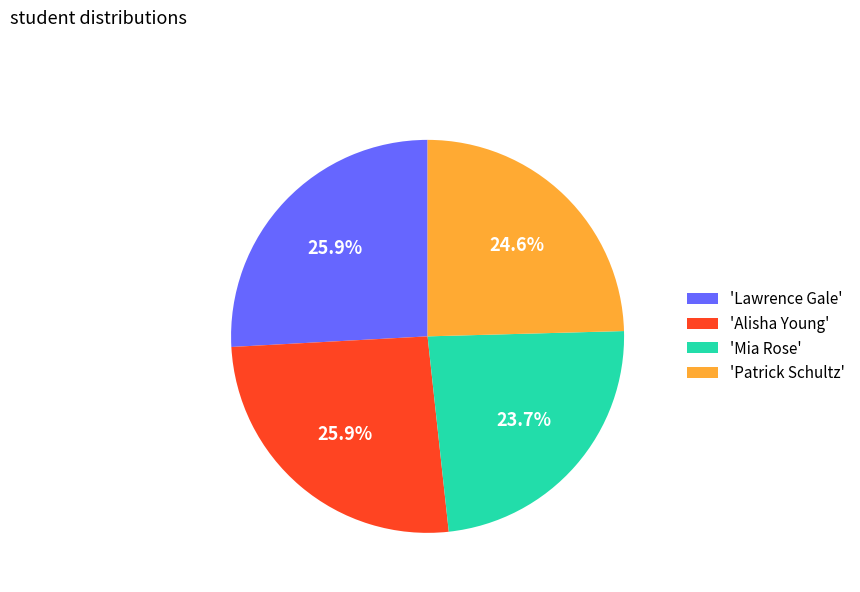

Which slice is the smallest?

'Mia Rose'